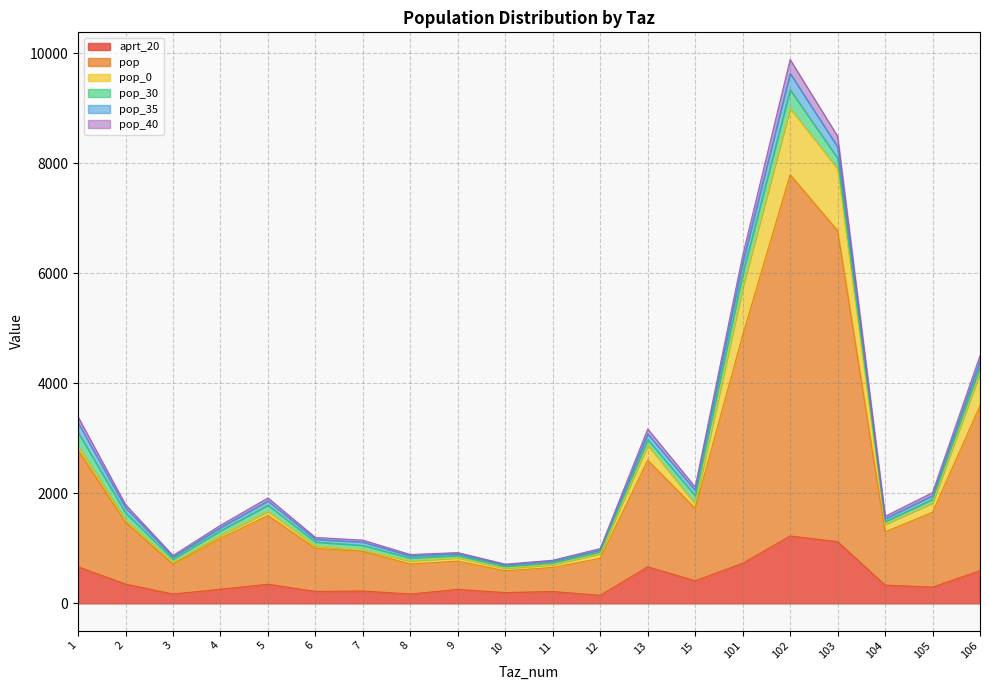

What is the sum of the aprt_20 values at 10 and 3?

365.0